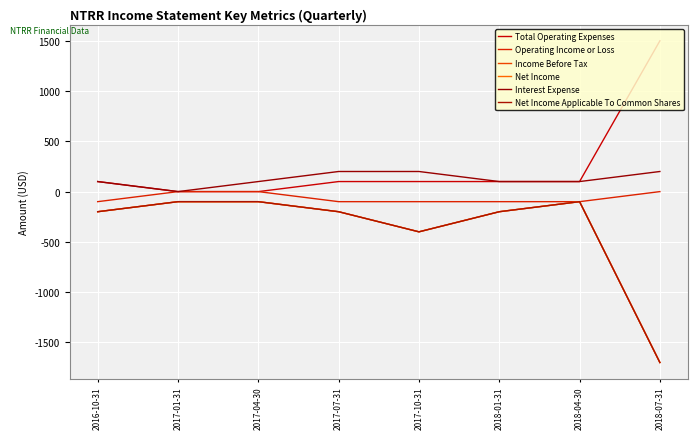

Which series has the widest spread of values?

Income Before Tax